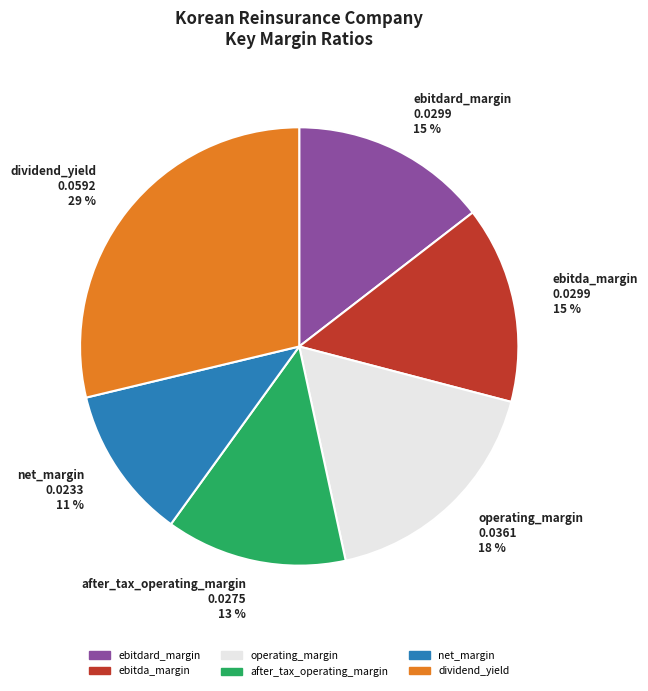

Combined, do ebitdard_margin and dividend_yield account for over 50%?

No